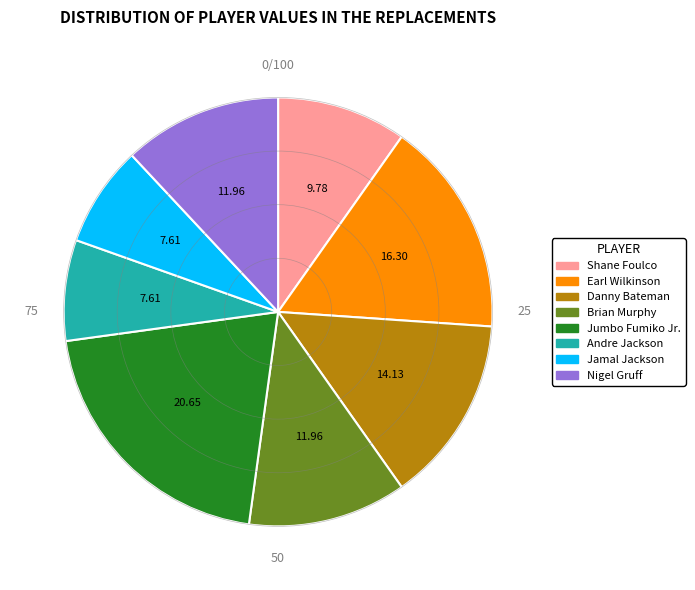

Approximately how many times larger is the value at Brian Murphy compared to Danny Bateman?

0.8